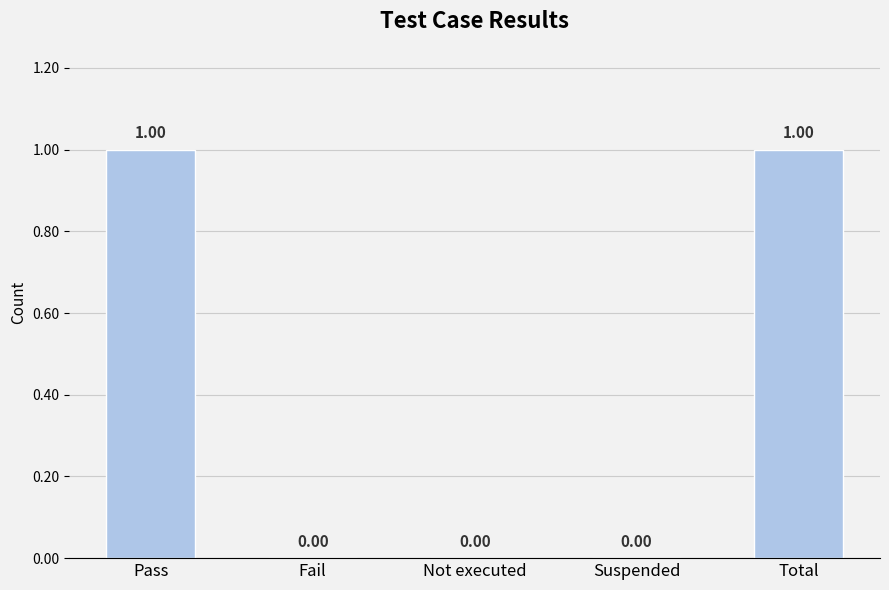

What is the change in value from Not executed to Total?

+1